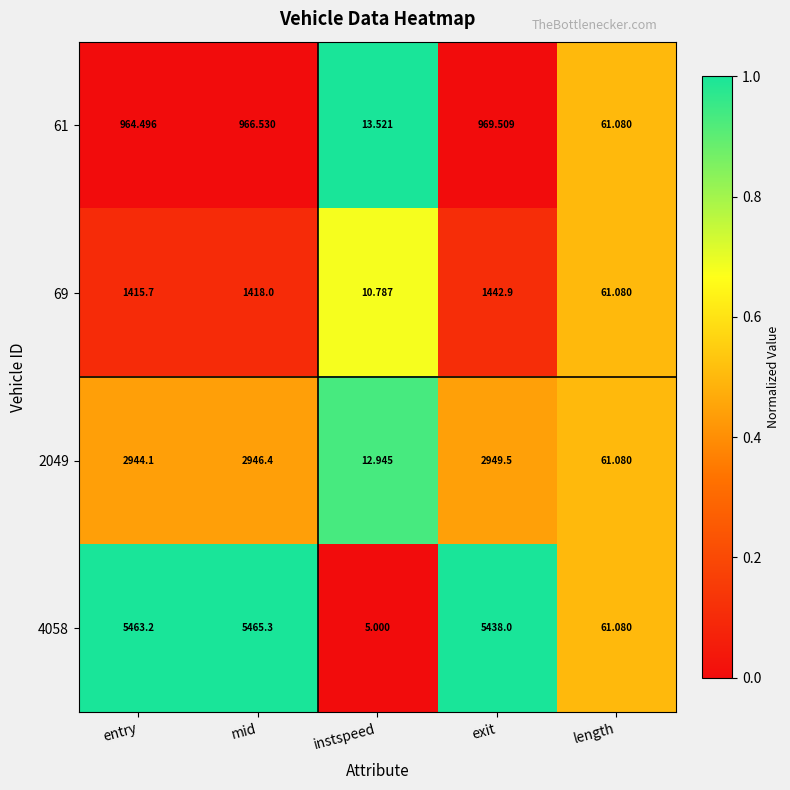

List the labels in order of 61 value, smallest first.

instspeed, length, entry, mid, exit